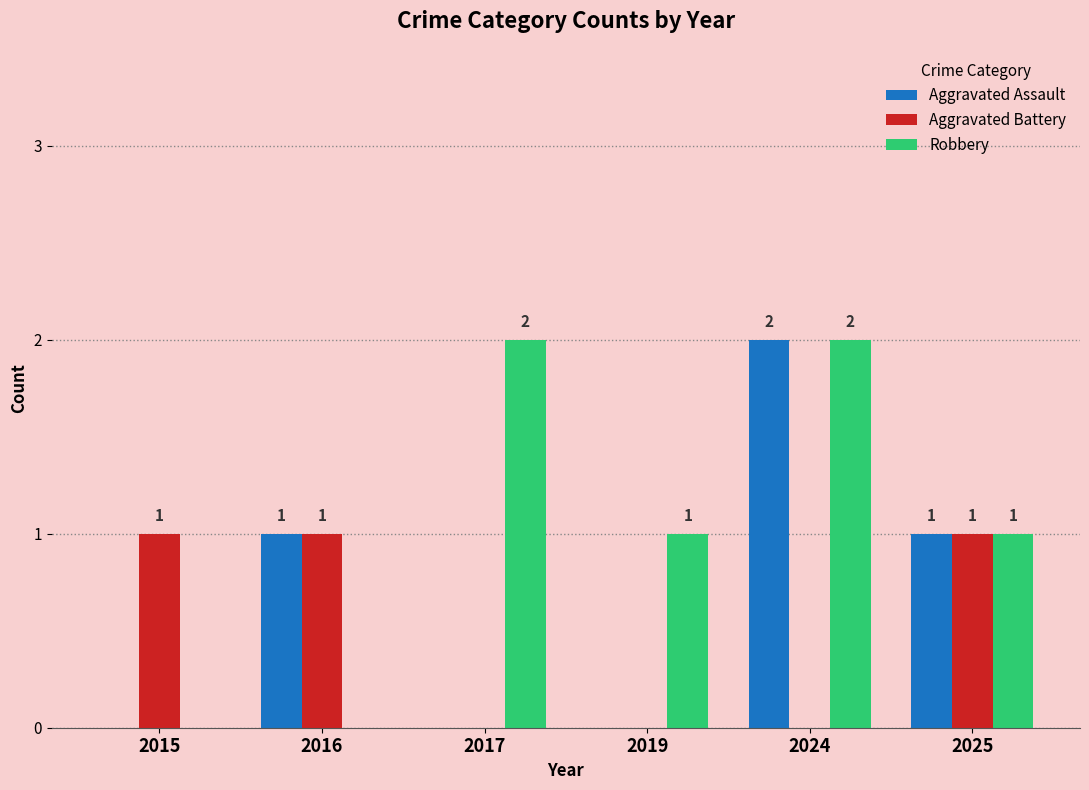

How many values in Aggravated Battery are above zero?

3